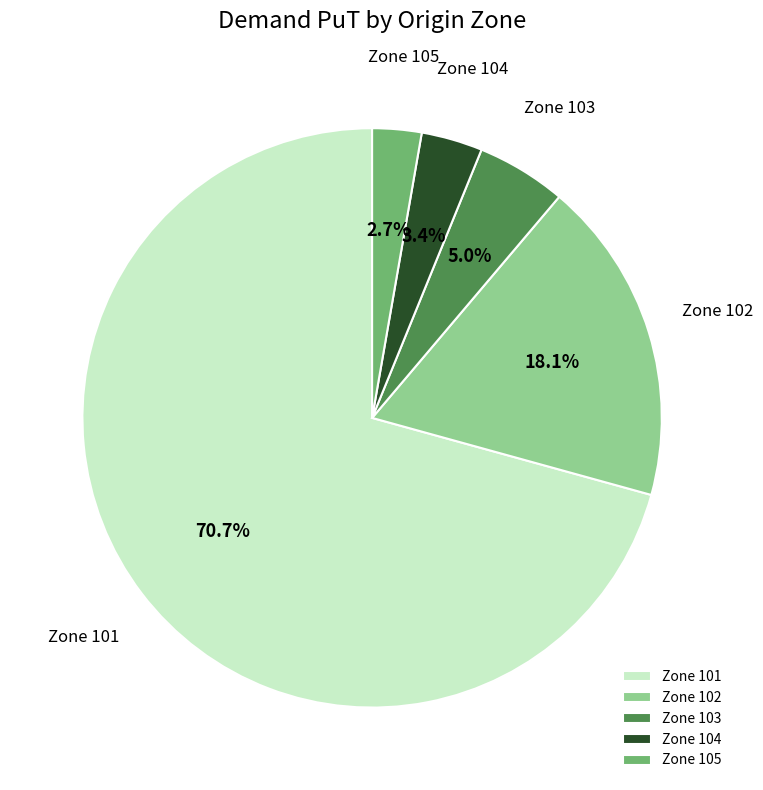

What is the largest slice in the pie chart?

Zone 101